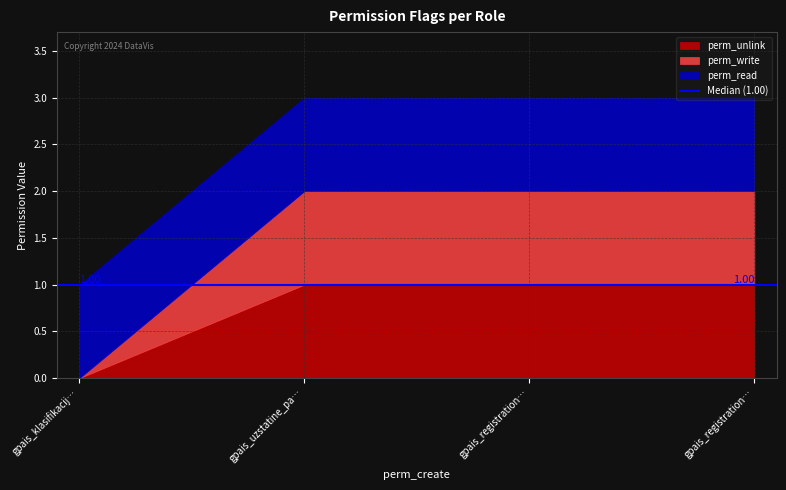

True or false: perm_write has more than 2 interior local peaks.

False